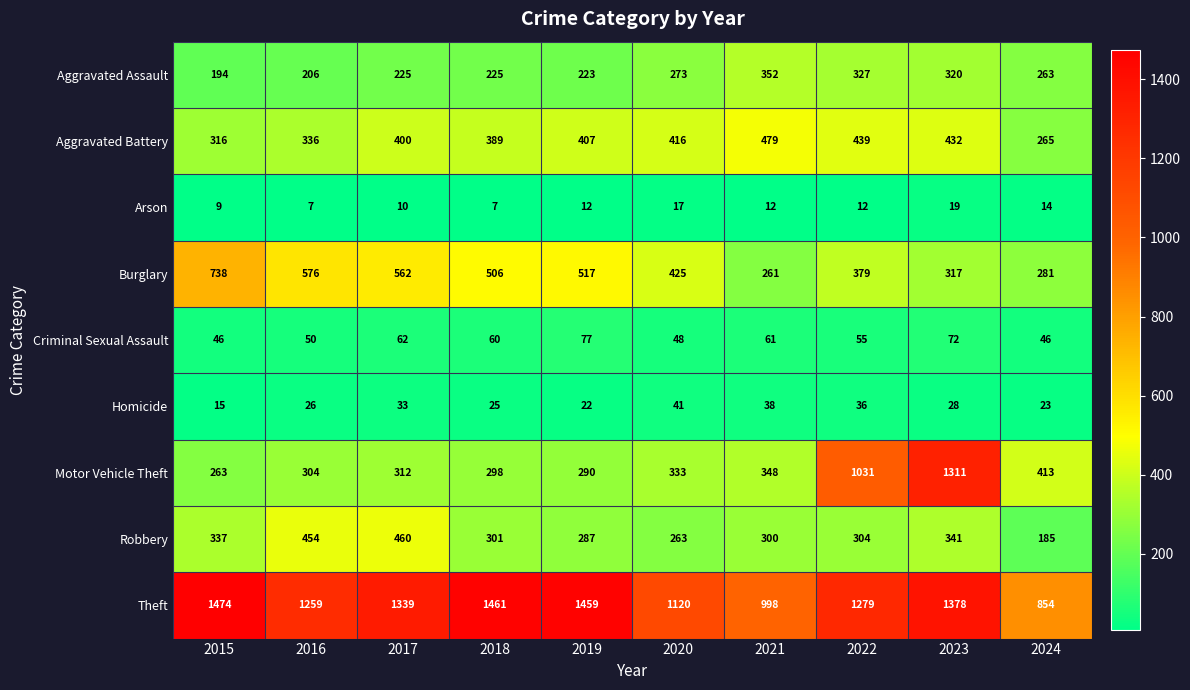

What is the highest value of the Robbery series?

460